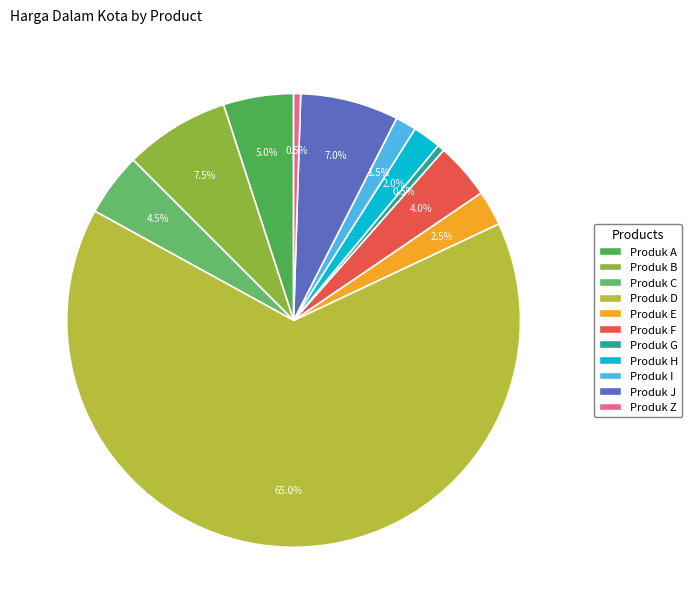

How many segments does this pie chart have?

11